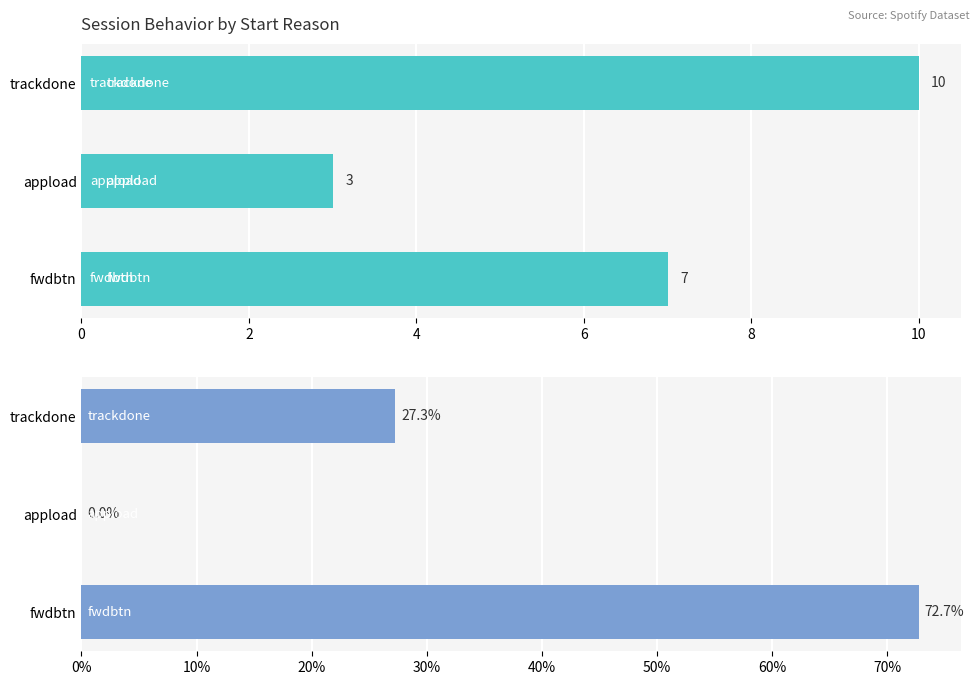

Are the bars grouped side by side (vs. stacked)?

Yes